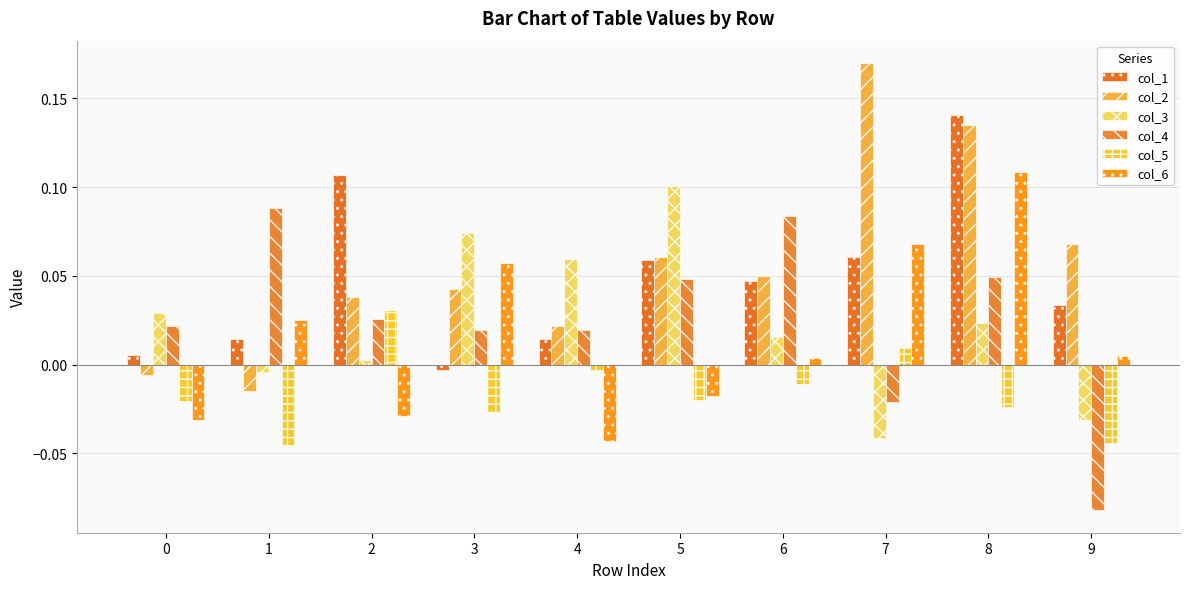

Between 0 and 4, which series saw the biggest shift?

col_3